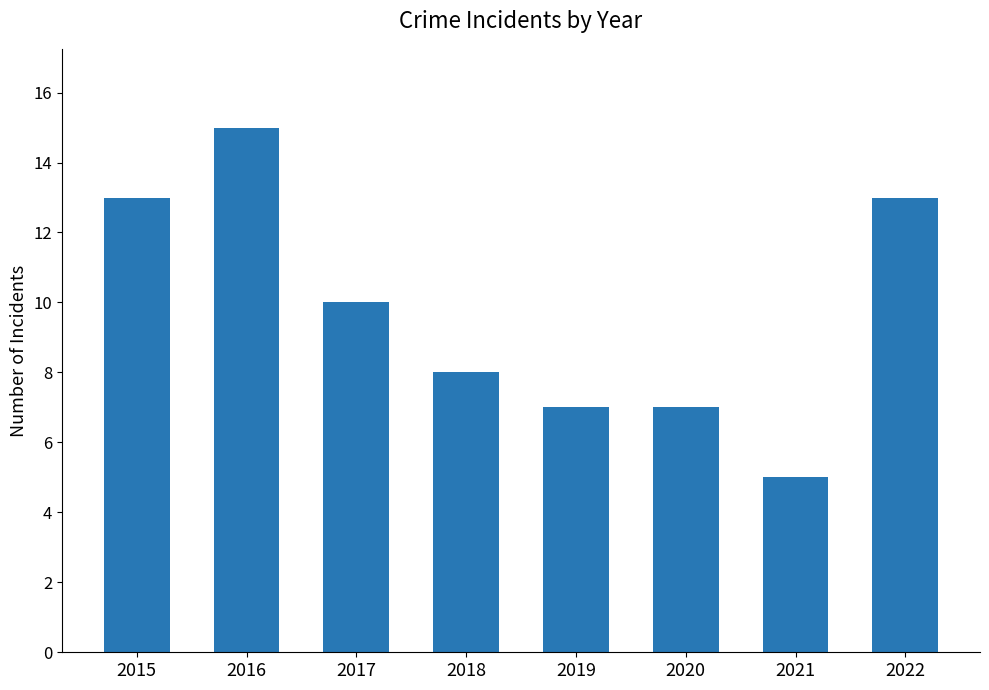

What is the value of the 4th bar from the left?

8